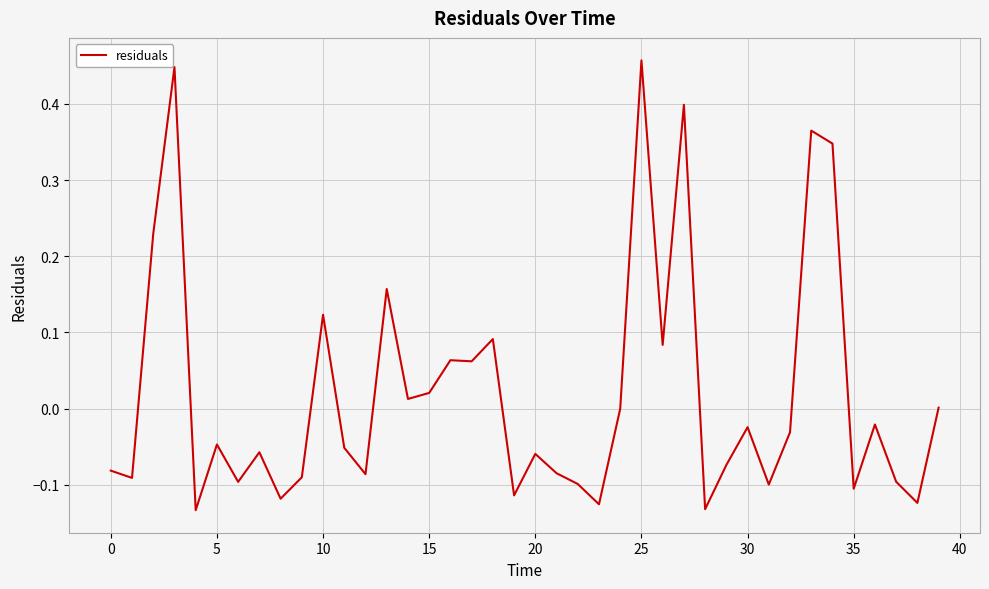

Where is the data nearest to the value 0?

24